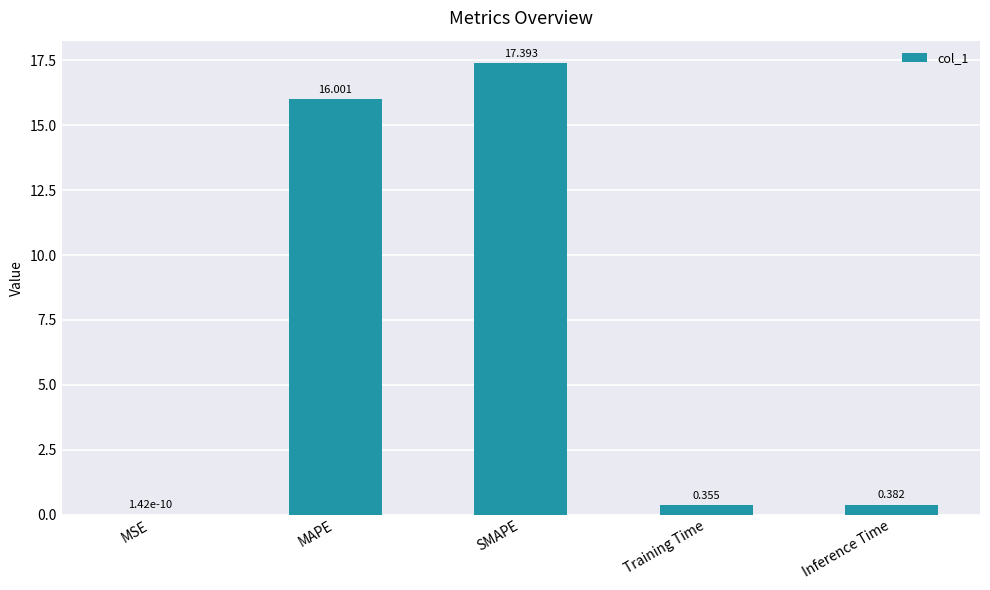

At which category does the chart reach its peak across all series?

SMAPE